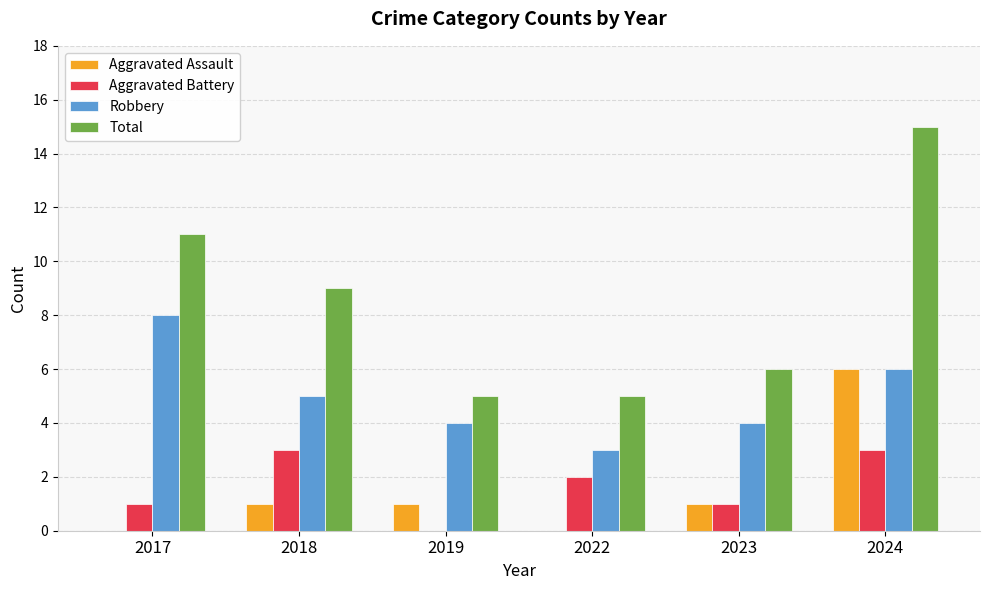

What is the highest value of the Aggravated Battery series?

3